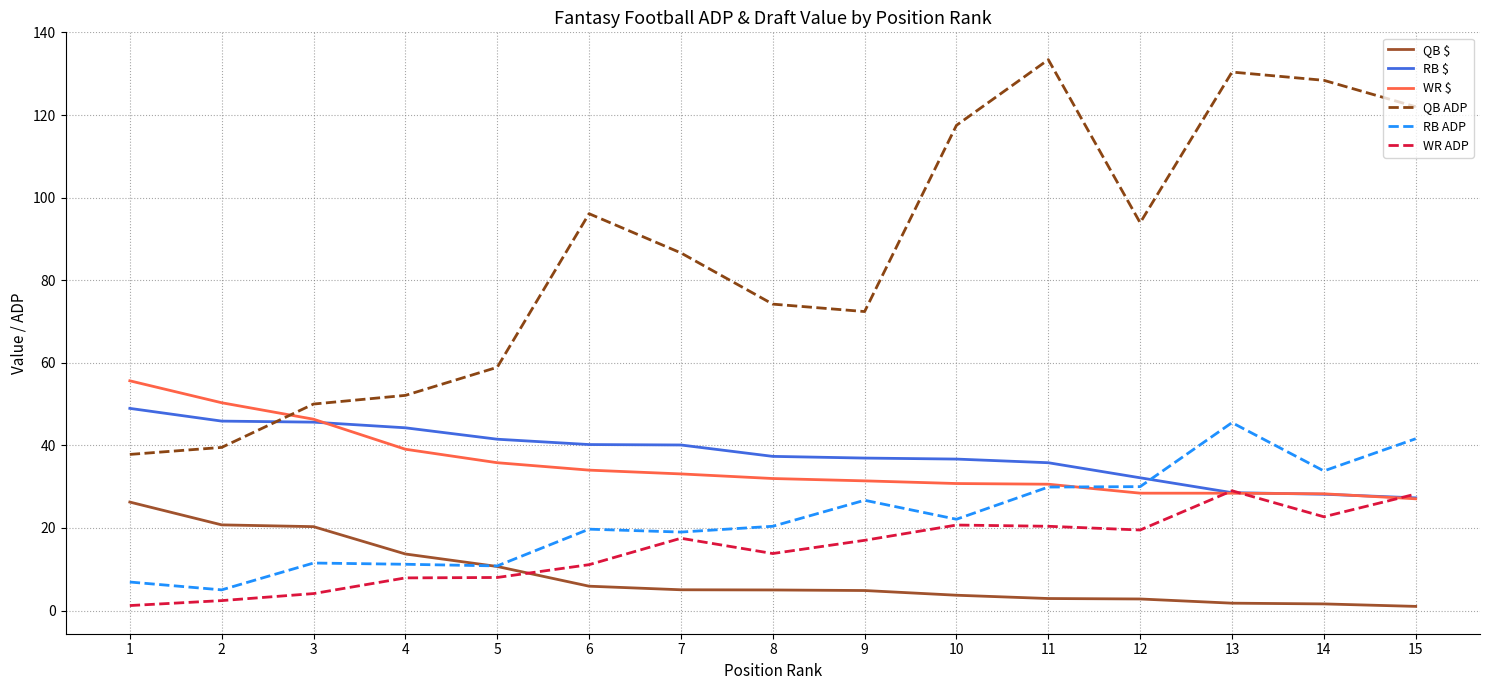

Which series has the largest range (max minus min)?

QB ADP